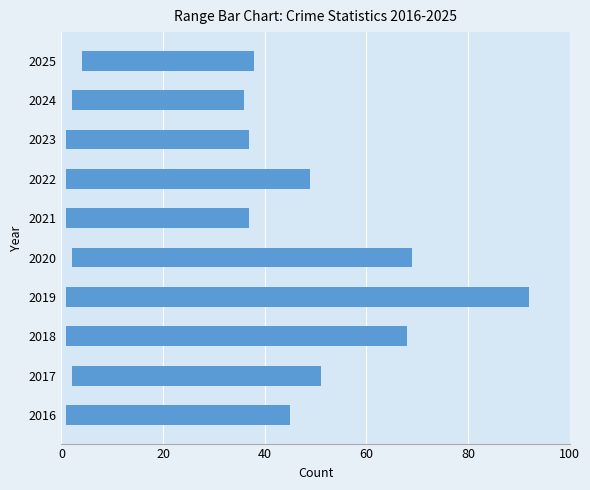

What is the difference between the highest and lowest values at 2019?

91